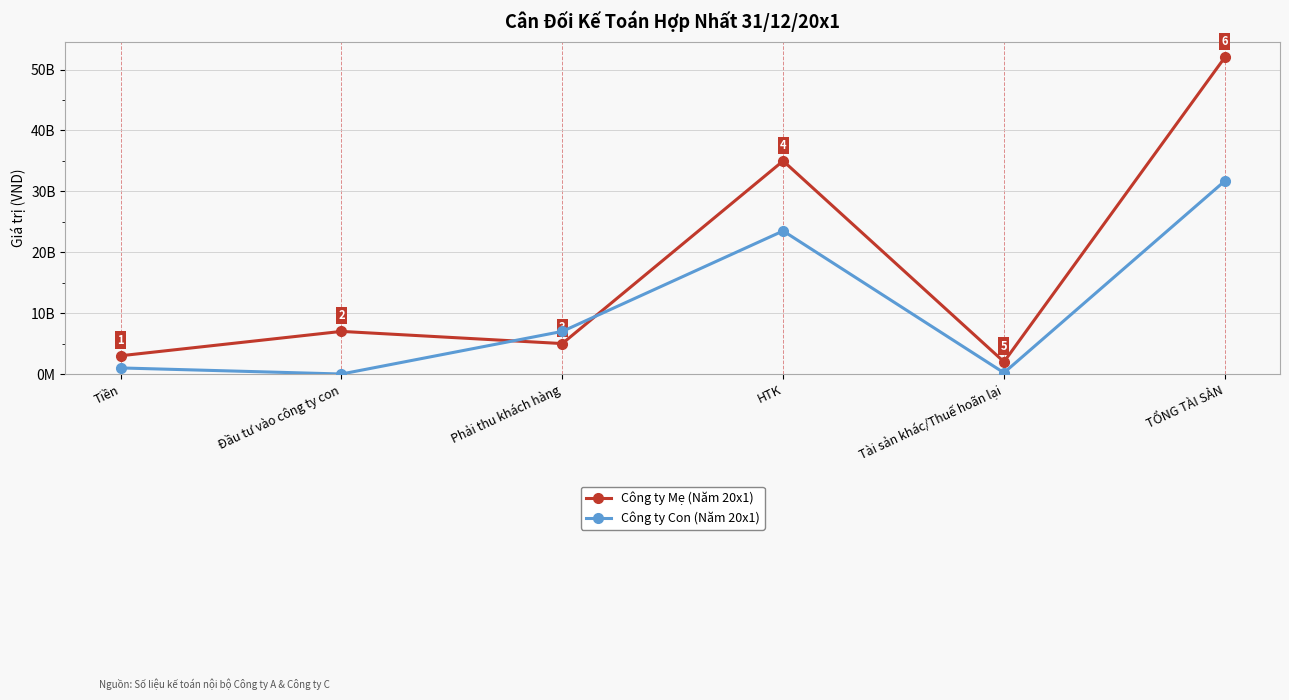

What is the label of the 6th point from the left?

TỔNG TÀI SẢN